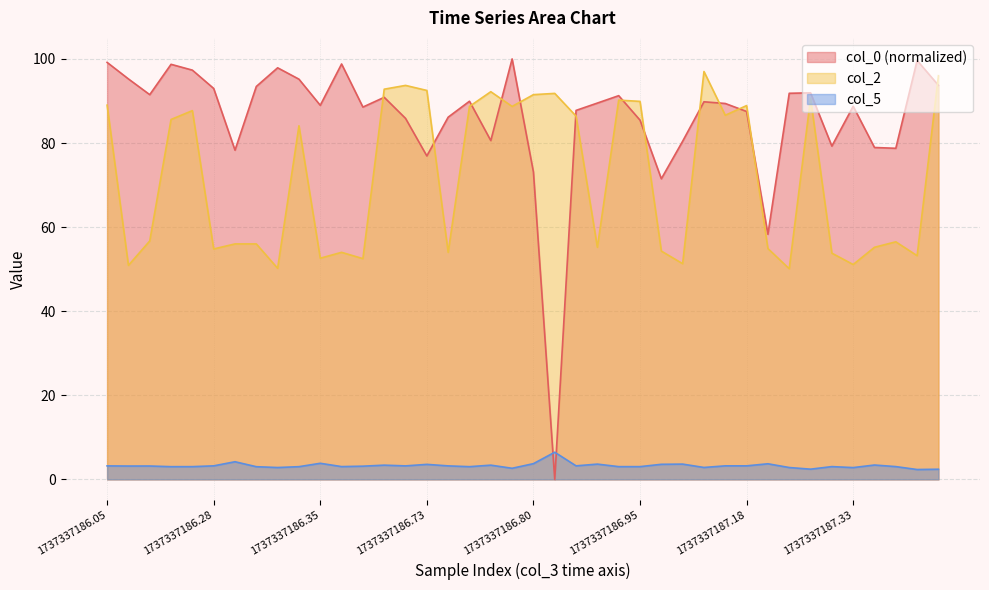

What is the average value of the col_2 series?

71.9